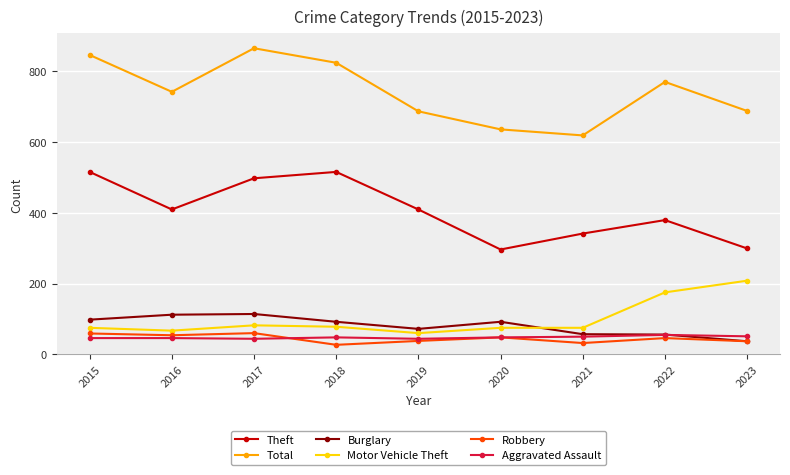

True or false: Aggravated Assault has more than 0 interior local peaks.

True